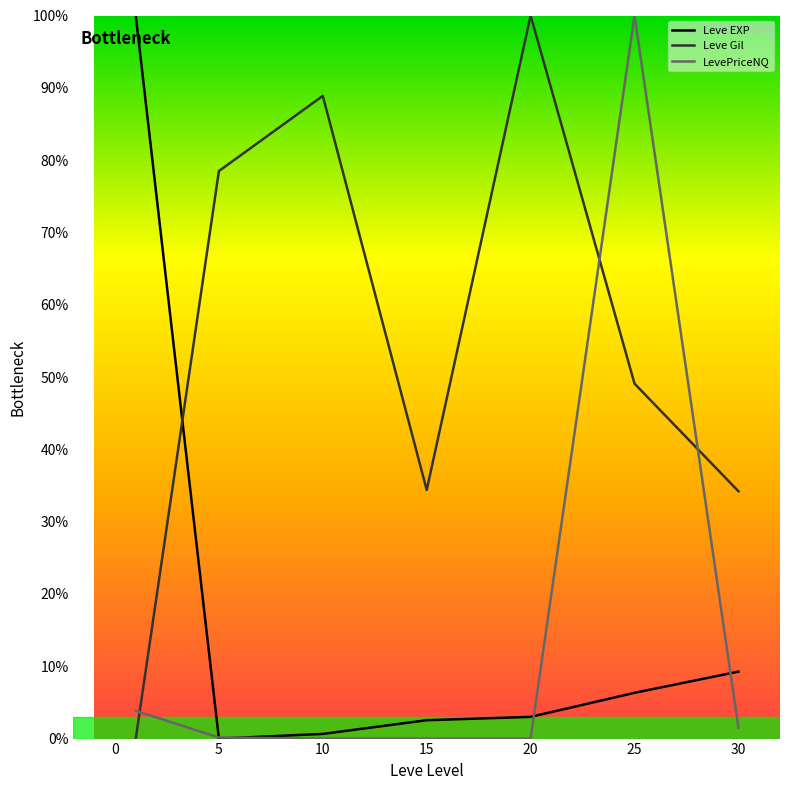

True or false: LevePriceNQ and Leve Gil intersect in this chart.

True